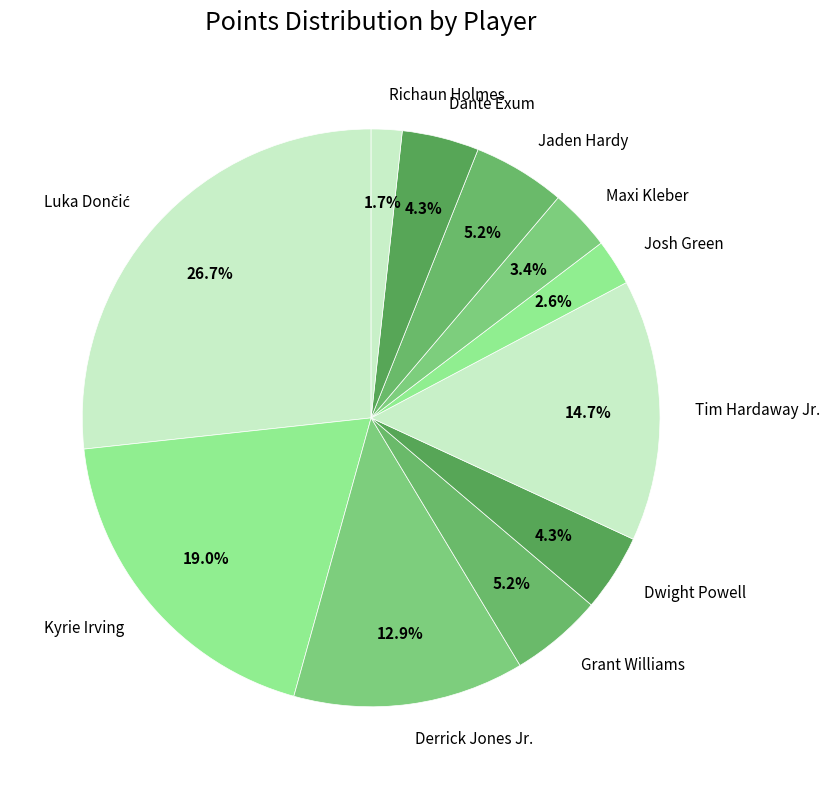

Count the number of slices in the pie.

11